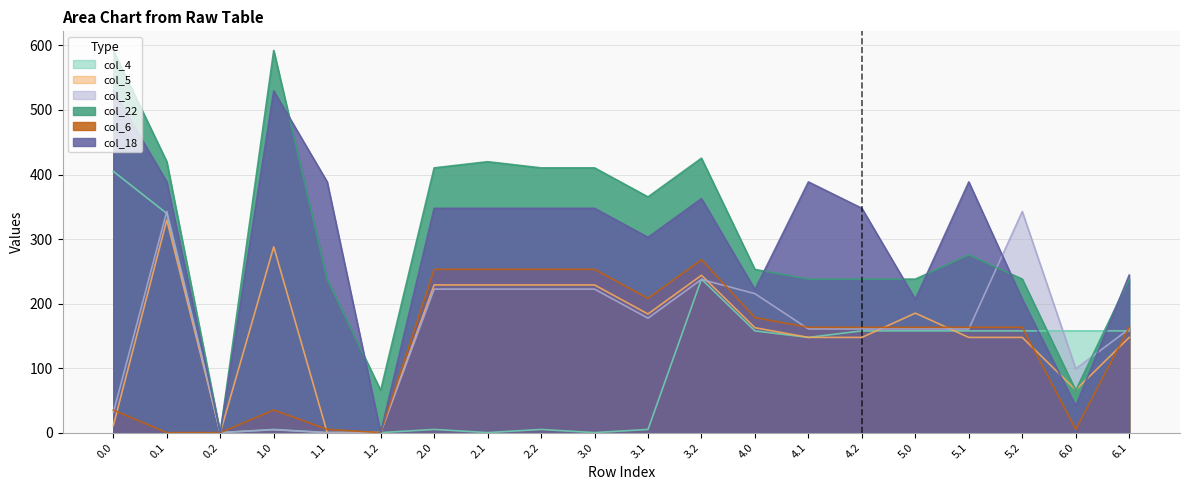

Does the chart have visible grid lines?

Yes